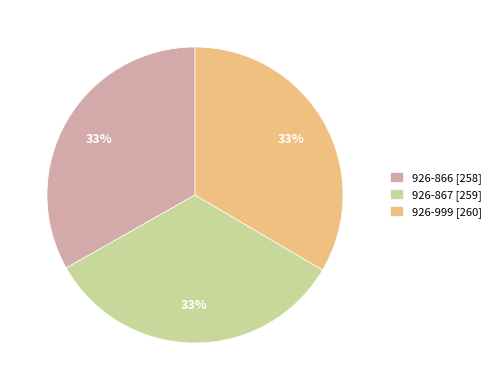

Approximately how many times larger is the value at 926-866 [258] compared to 926-867 [259]?

1.0